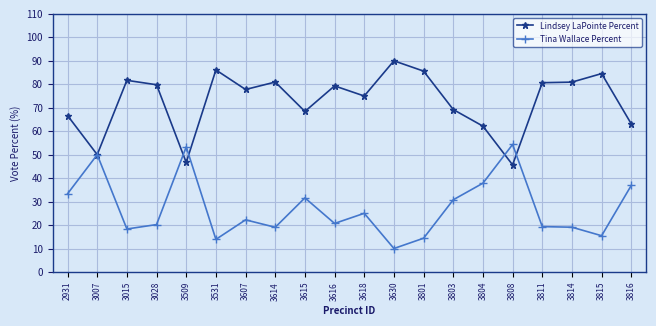

Where does the Tina Wallace Percent series first go above 22?

2931